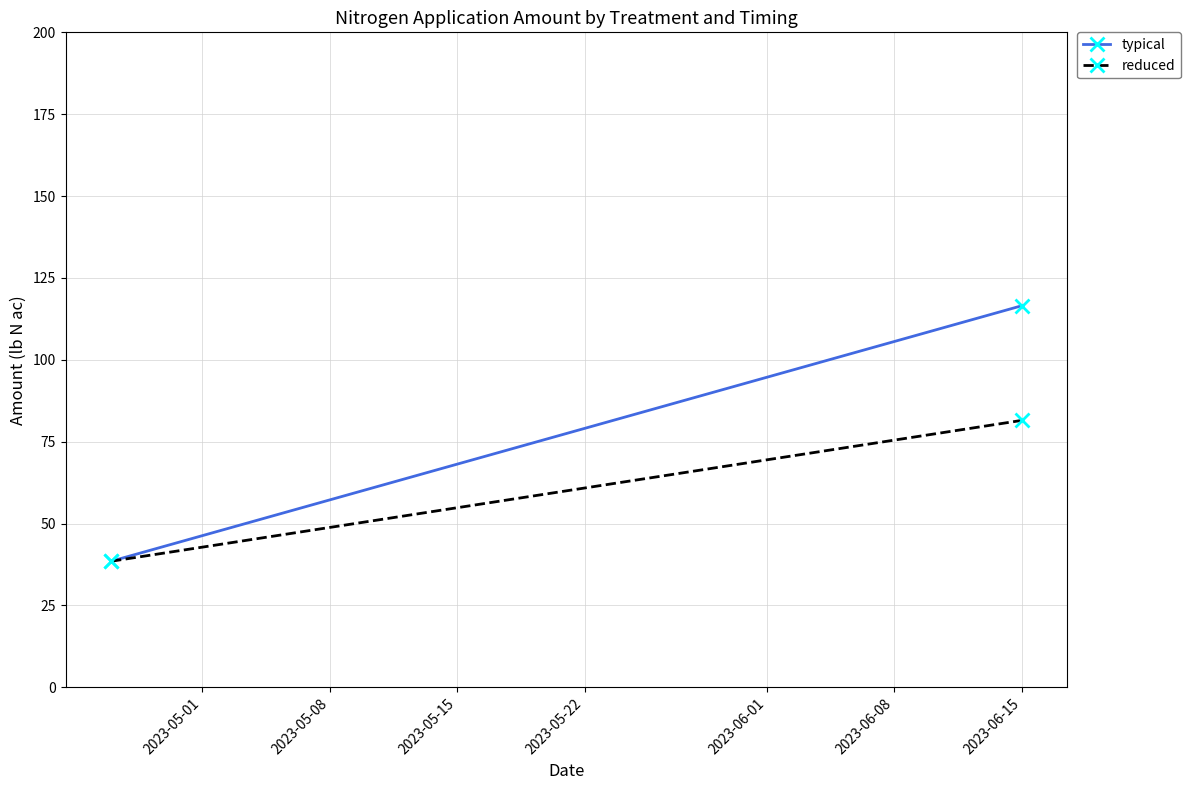

What is the difference between the maximum and minimum values in the typical series?

78.0